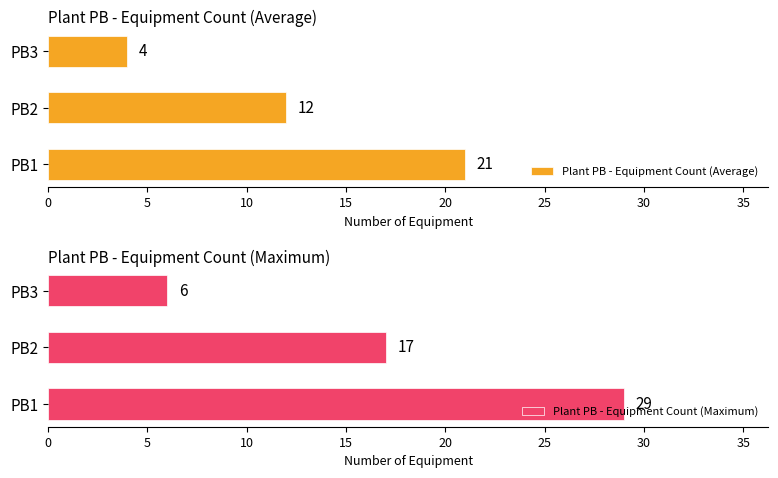

Rank the series by their average value, from lowest to highest.

Plant PB - Equipment Count (Average), Plant PB - Equipment Count (Maximum)